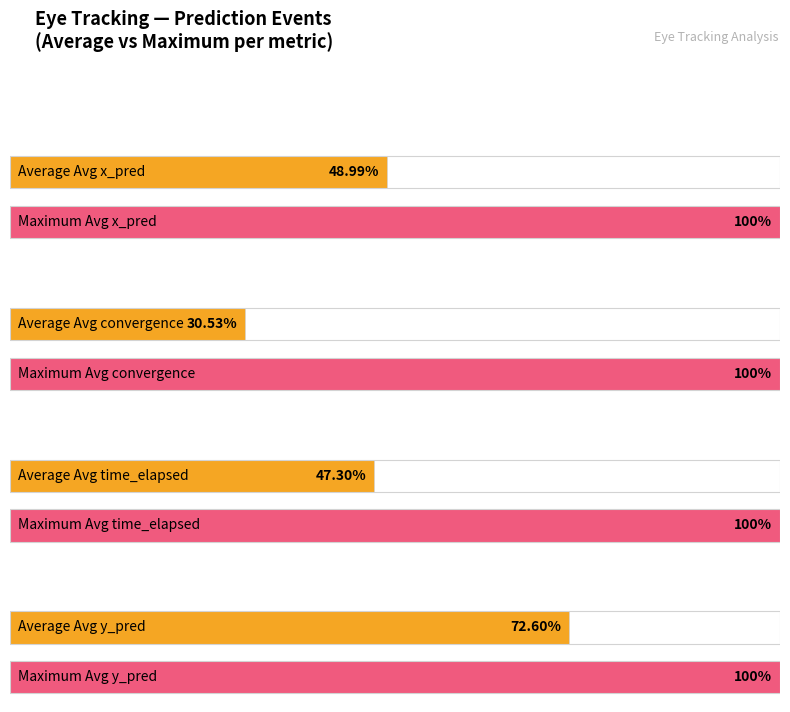

Which category has the highest value across all series?

4